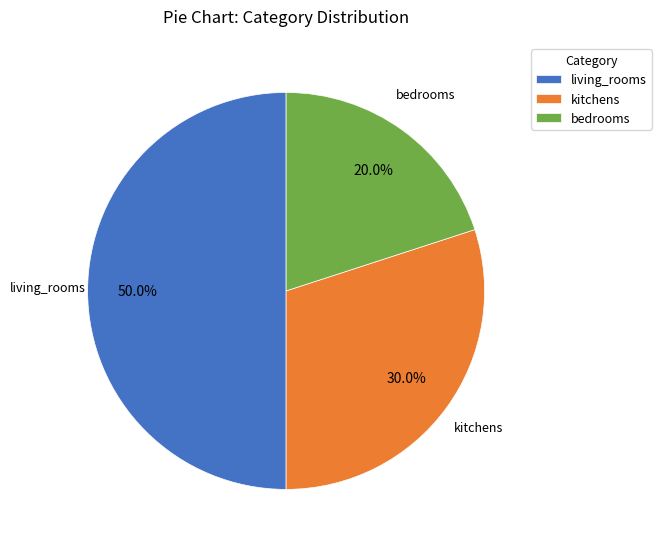

To the nearest percent, what is the difference between the largest and smallest slice percentages?

30%